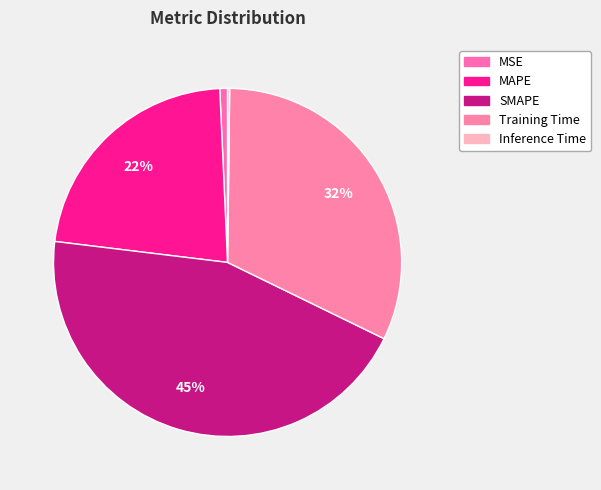

To the nearest percent, what is the combined percentage of SMAPE and MSE?

45%